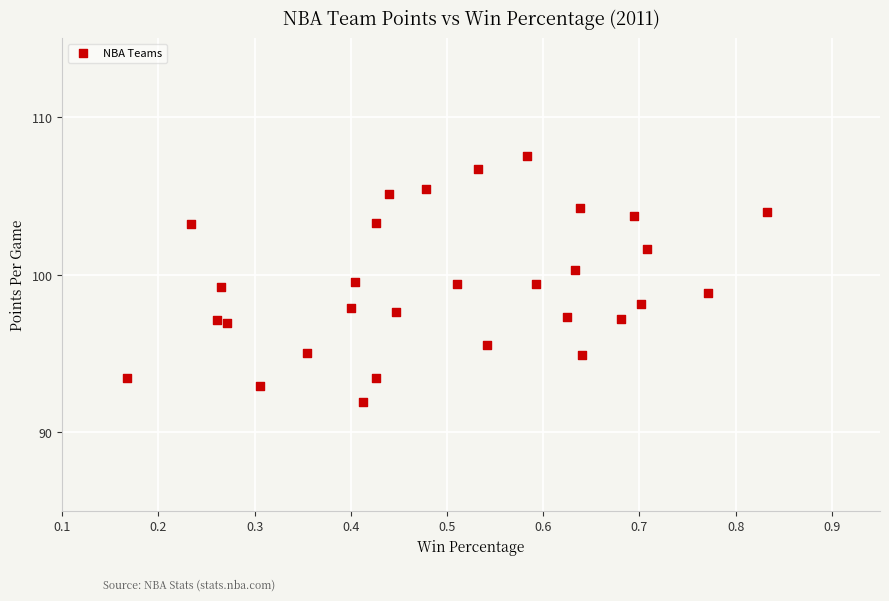

What is the range of X values (max minus min)?

0.7